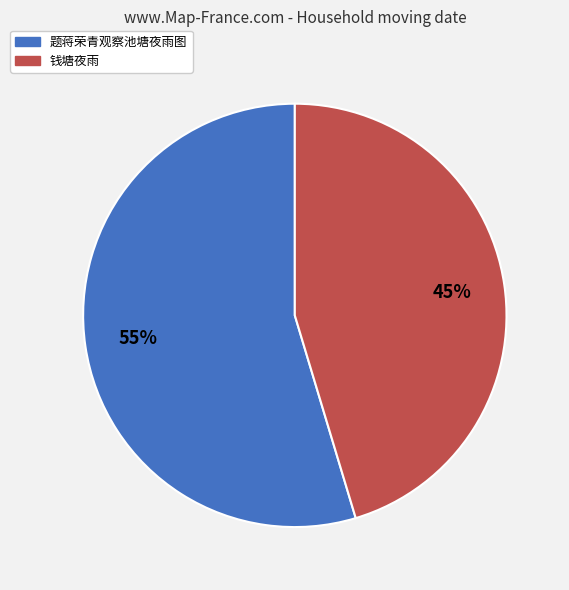

Approximately how many times larger is the value at 钱塘夜雨 compared to 题蒋荣青观察池塘夜雨图?

0.8